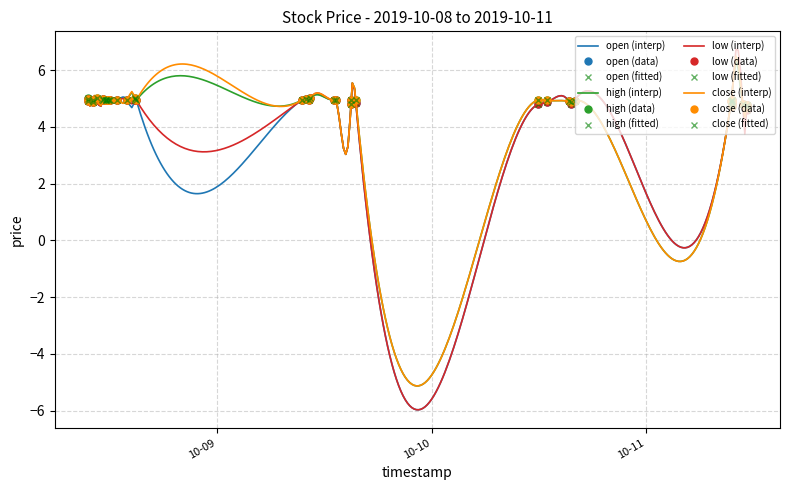

At how many categories does at least one series exceed 4?

40